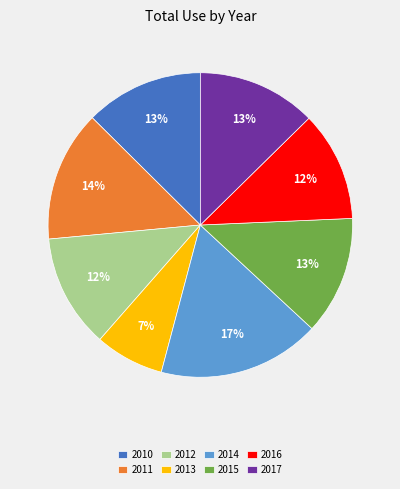

Approximately how many times larger is the value at 2017 compared to 2011?

0.9